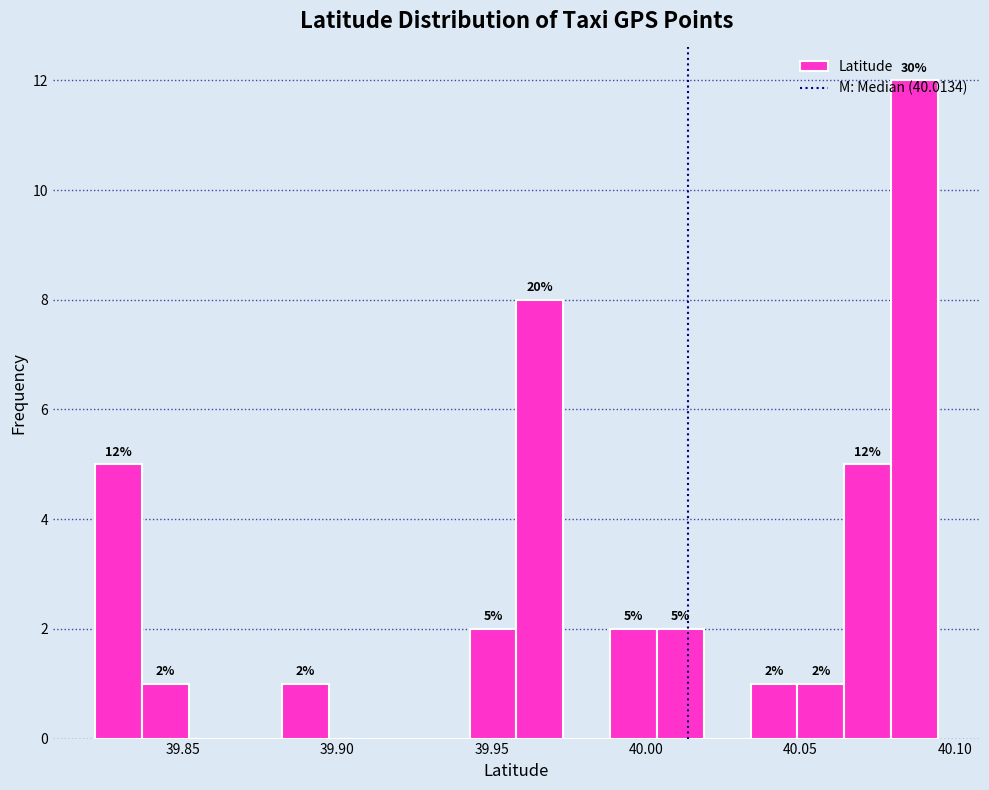

Around what value on the x-axis is the tallest bar? Give the approximate position of its centre, as read against the axis.

40.085